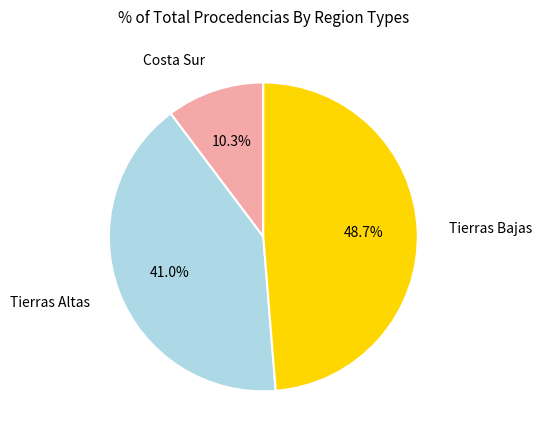

Which category has the biggest portion of the pie?

Tierras Bajas